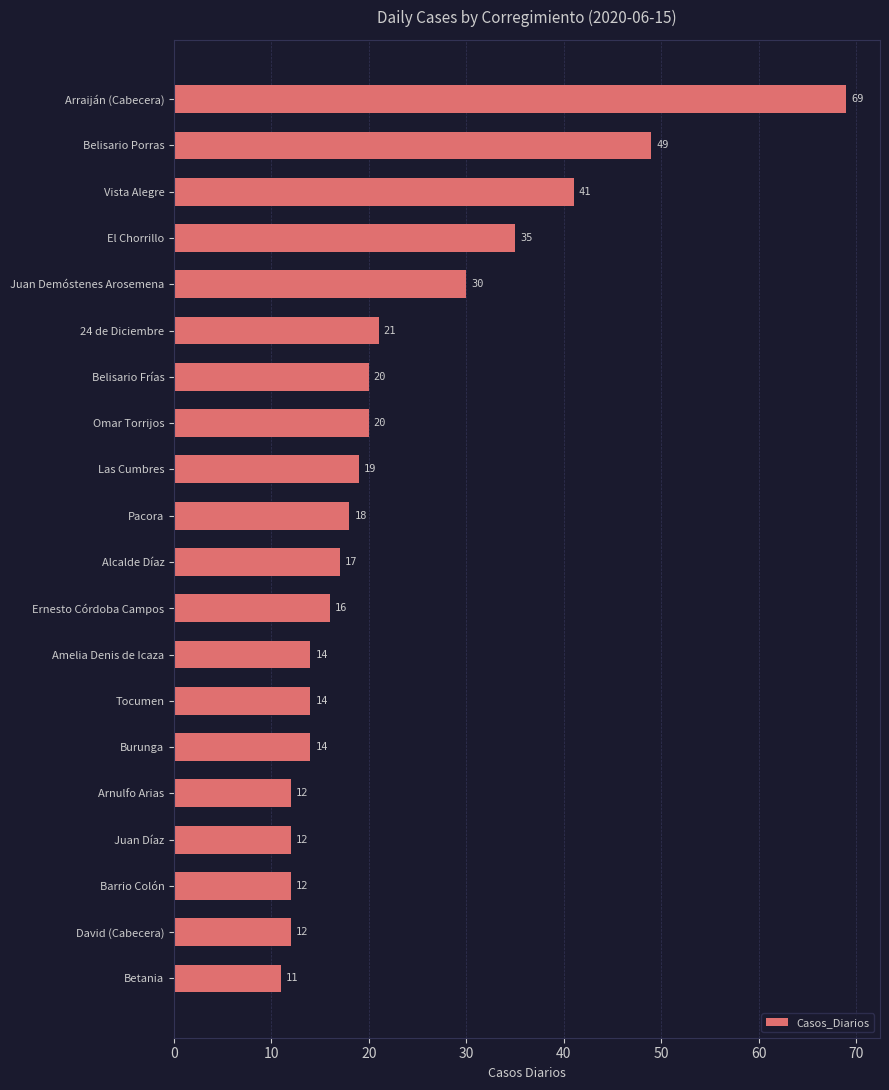

How many bars are there in total?

20